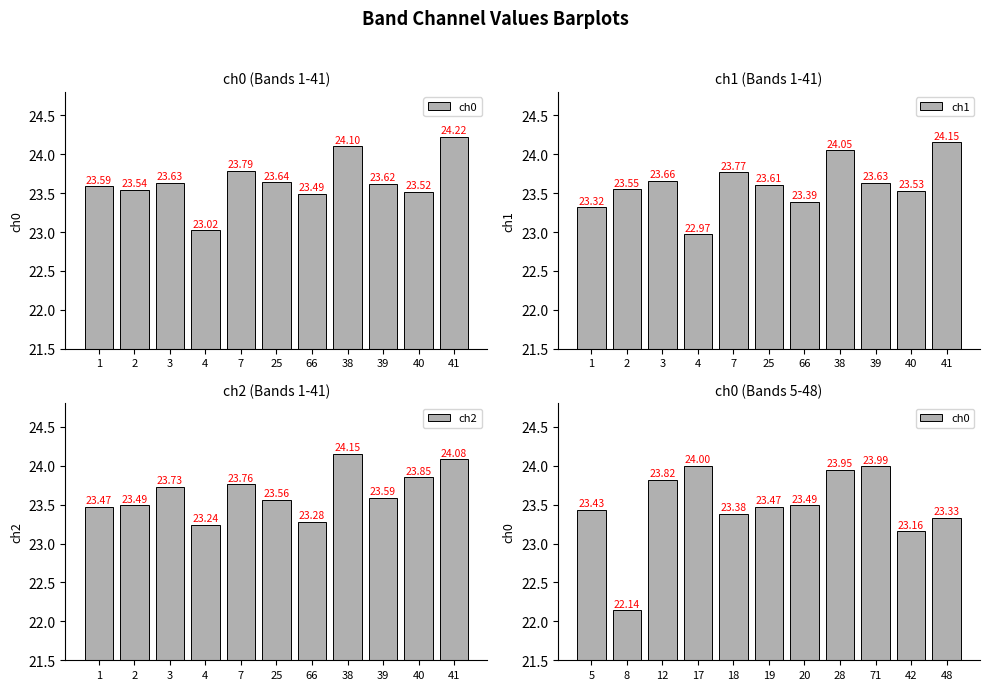

What is the difference between the ch1 values at 39 and 1?

0.3